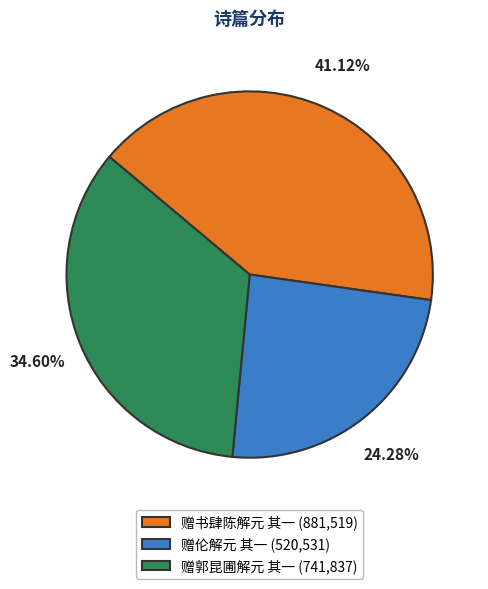

Does 赠书肆陈解元 其一 represent more than half of the total?

No